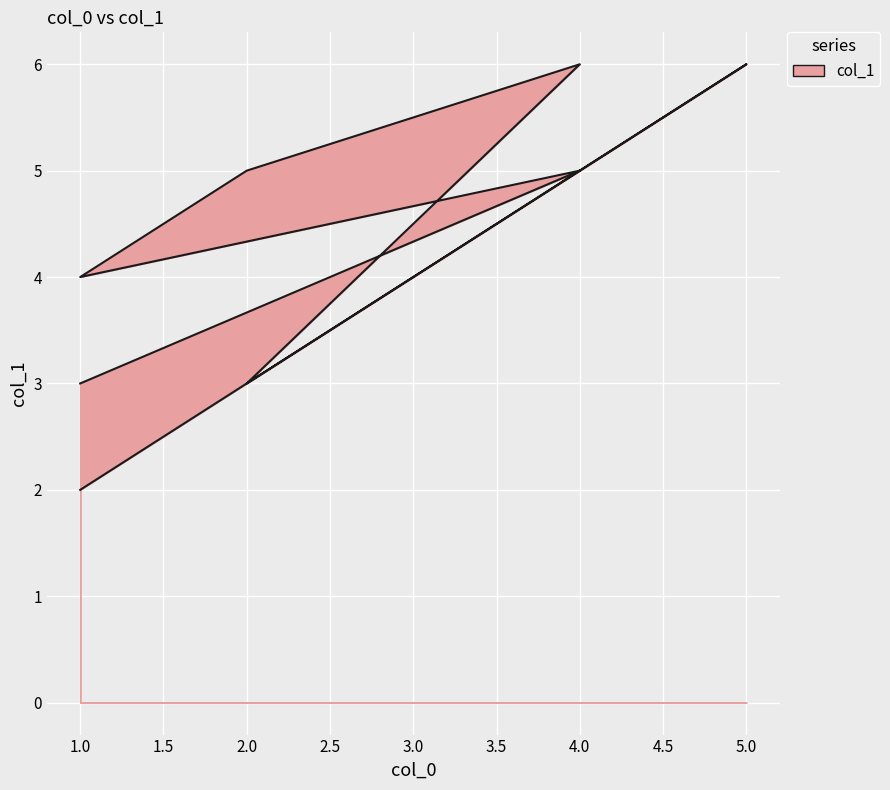

Which category has the highest value across all series?

5